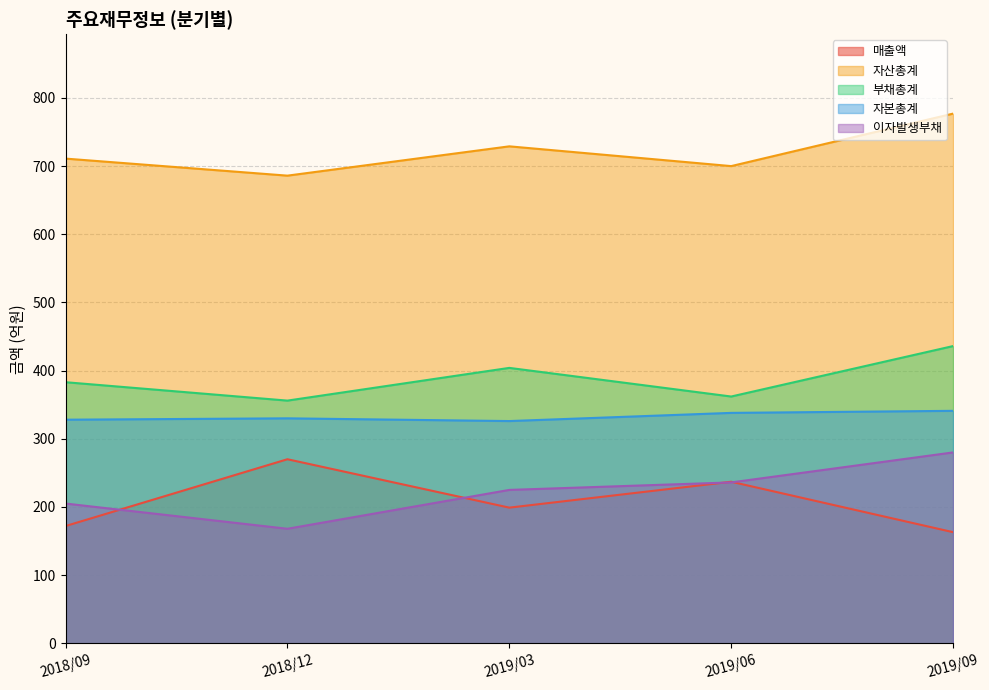

At how many categories does at least one series exceed 434?

5